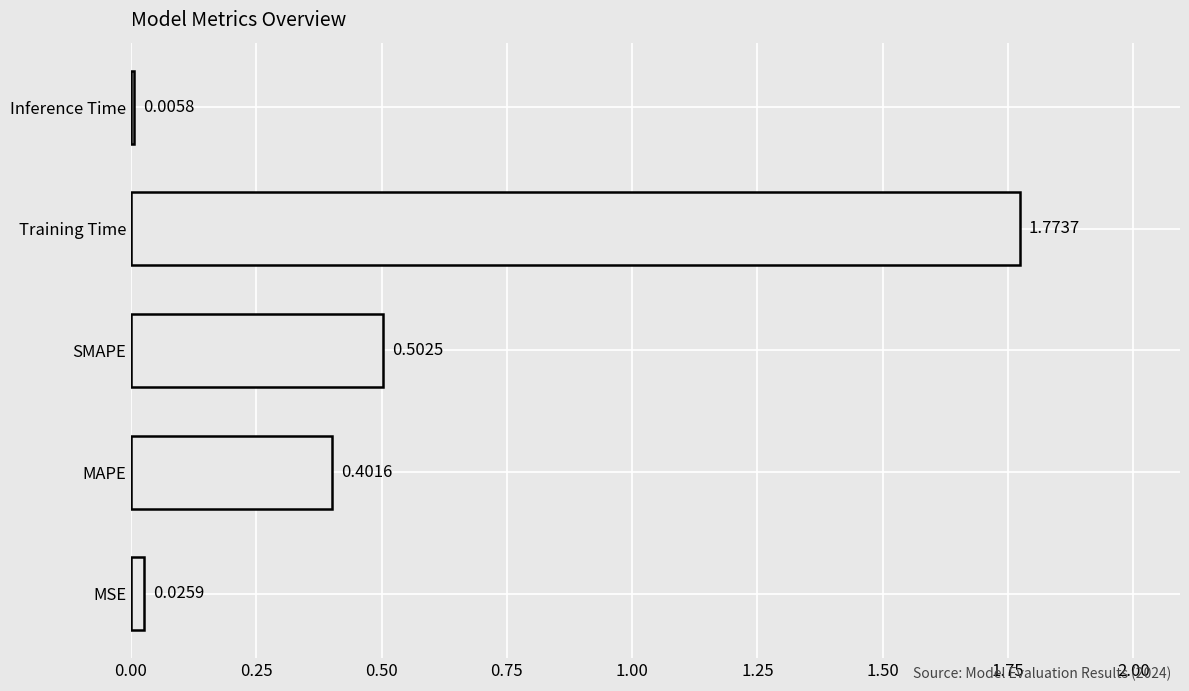

Which has a higher value, SMAPE or Training Time?

Training Time